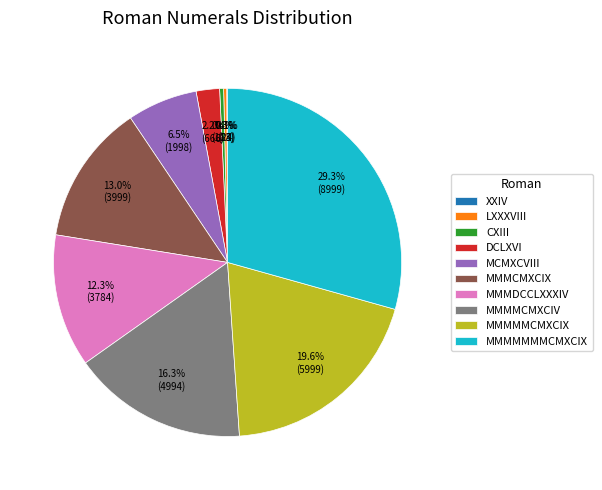

True or false: MMMCMXCIX accounts for 28% of the total.

False